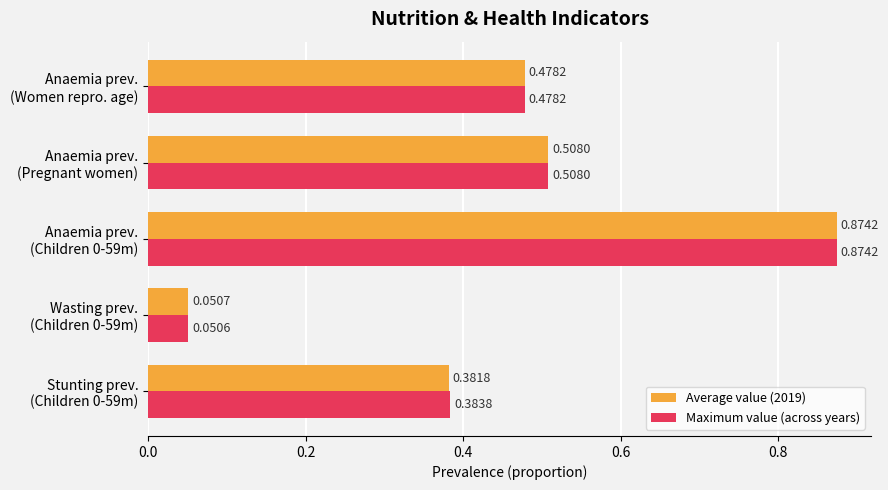

What are all the series names shown in the legend?

Average value (2019), Maximum value (across years)